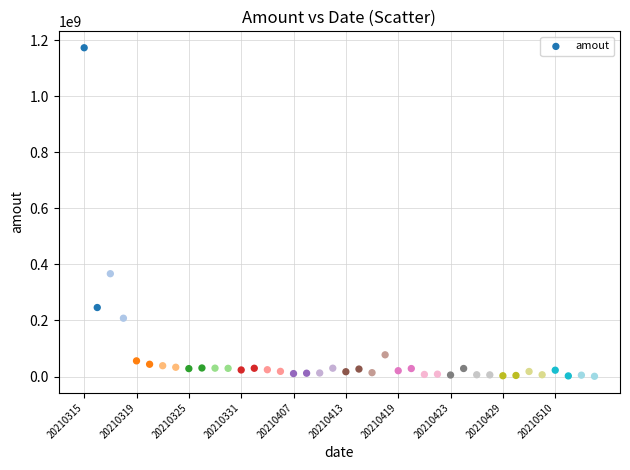

What Y value in the scatter plot is closest to 586702982?

366673472.0